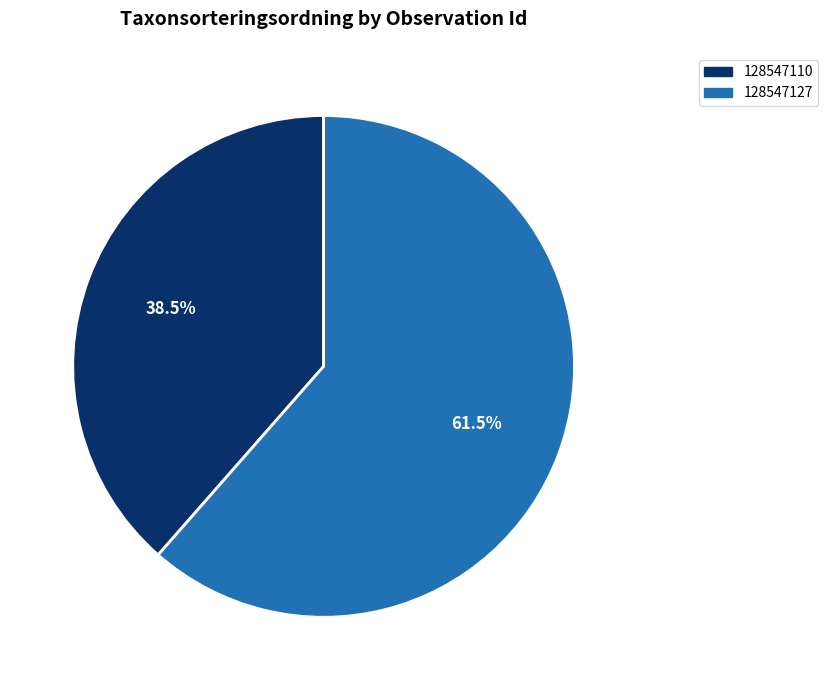

How many slices are in this pie chart?

2